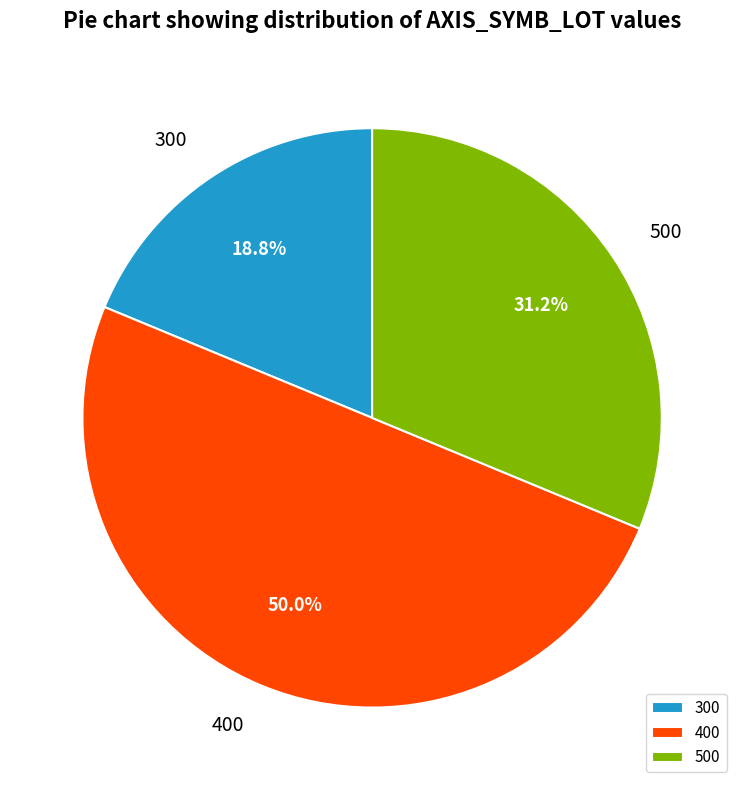

Combined, what portion of the pie is 300 and 500?

50.0%